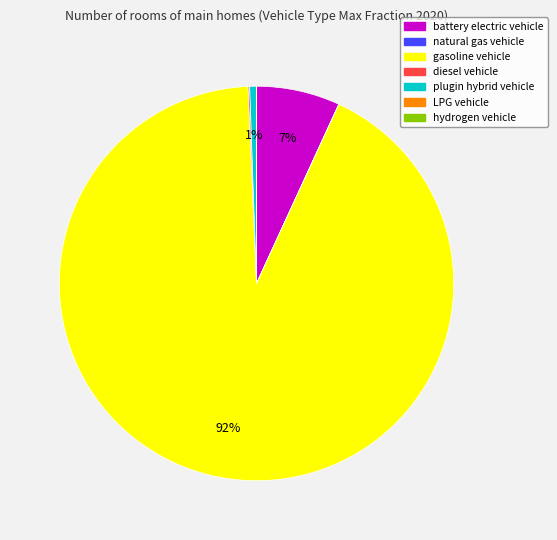

Is the sum of plugin hybrid vehicle and gasoline vehicle greater than half?

Yes